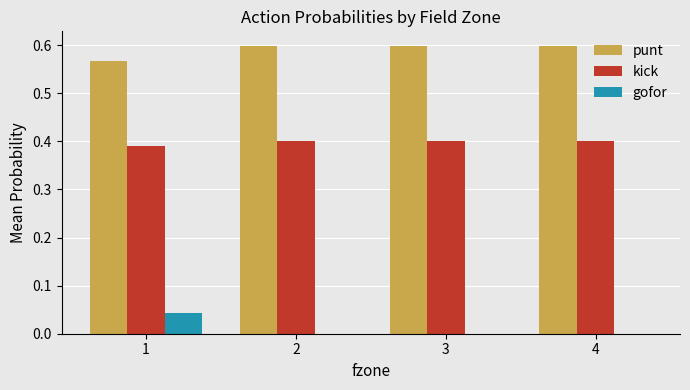

Are the bars horizontal?

No